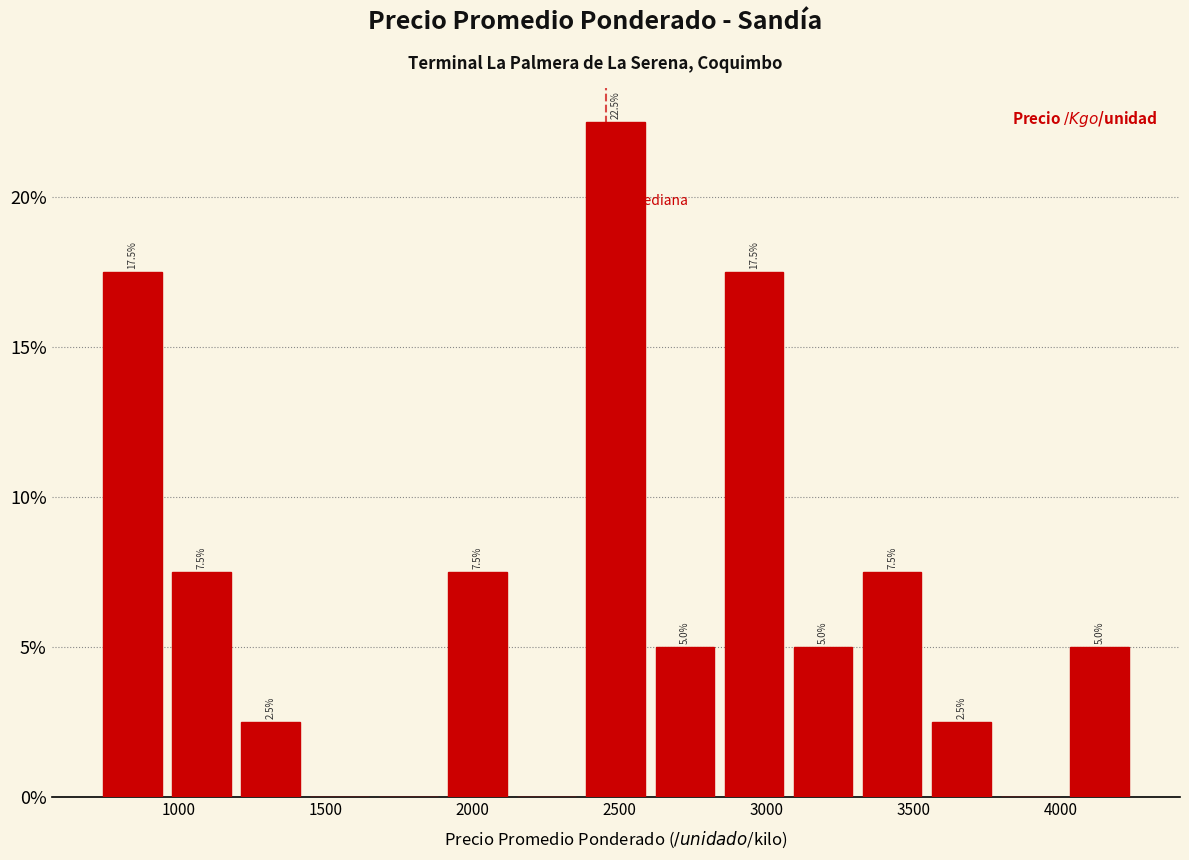

Over which range of the x-axis is the bar tallest?

2370 to 2605